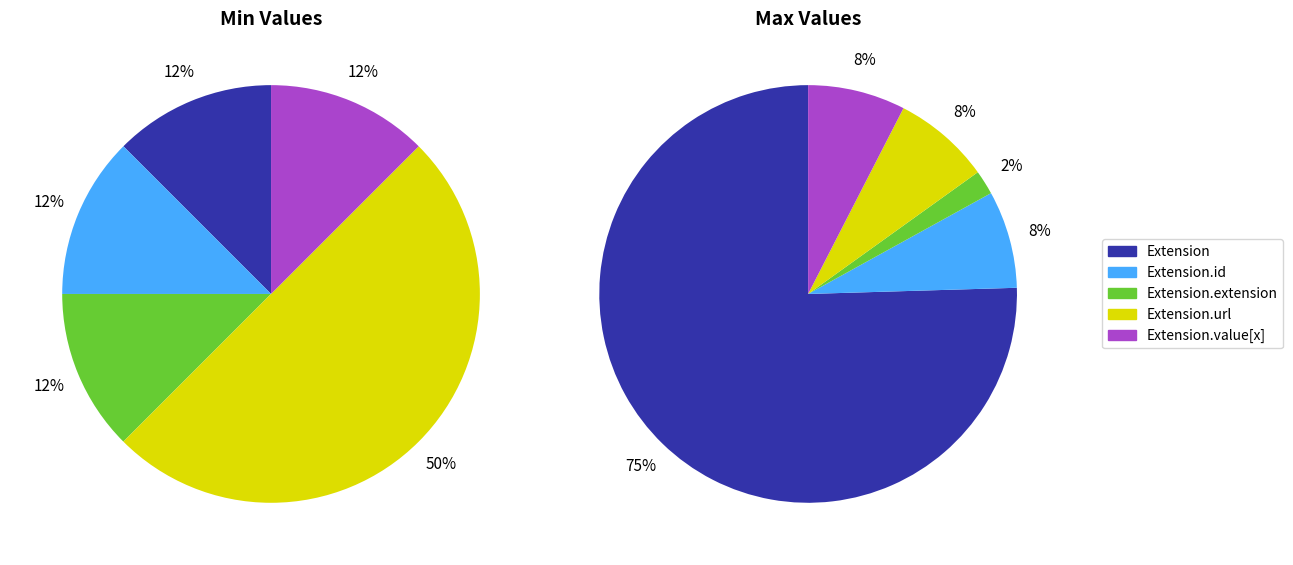

Rank the categories by value from lowest to highest.

Extension, Extension.id, Extension.extension, Extension.value[x], Extension.url